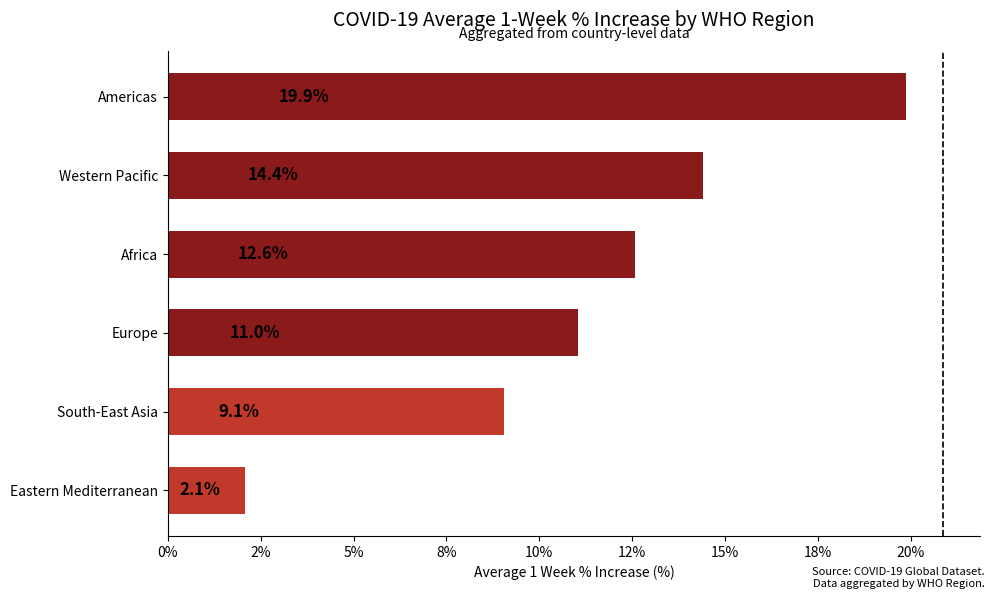

What is the greatest value displayed?

19.9